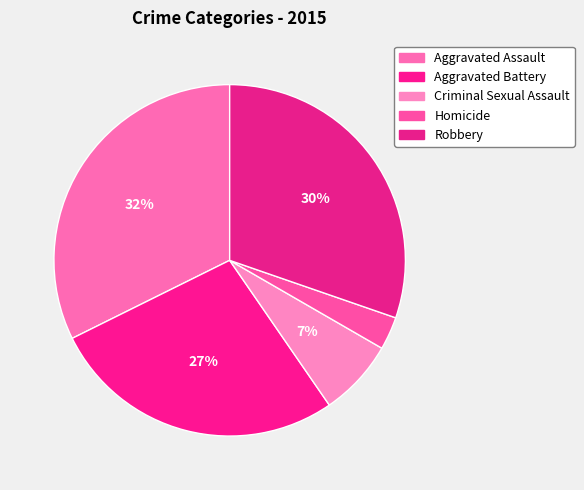

Does Aggravated Assault represent more than half of the total?

No